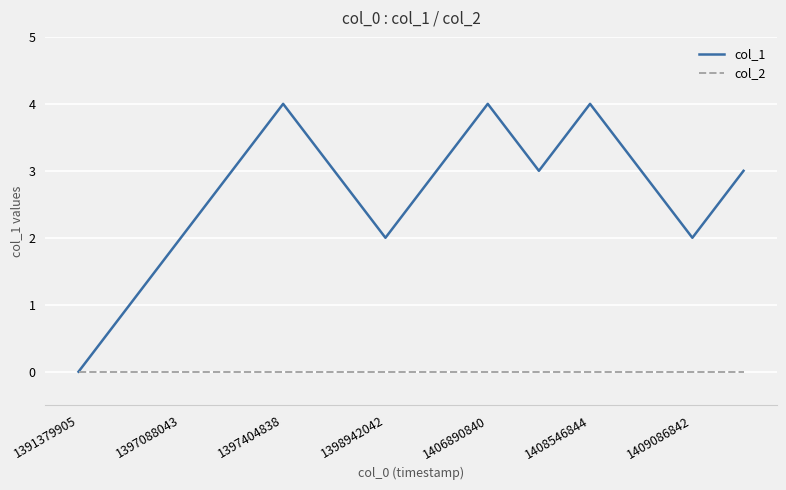

Reading right to left, transcribe all the data shown in this chart.

col_1: 3	2	3	4	3	4	3	2	3	4	3	2	1	0
col_2: 0	0	0	0	0	0	0	0	0	0	0	0	0	0